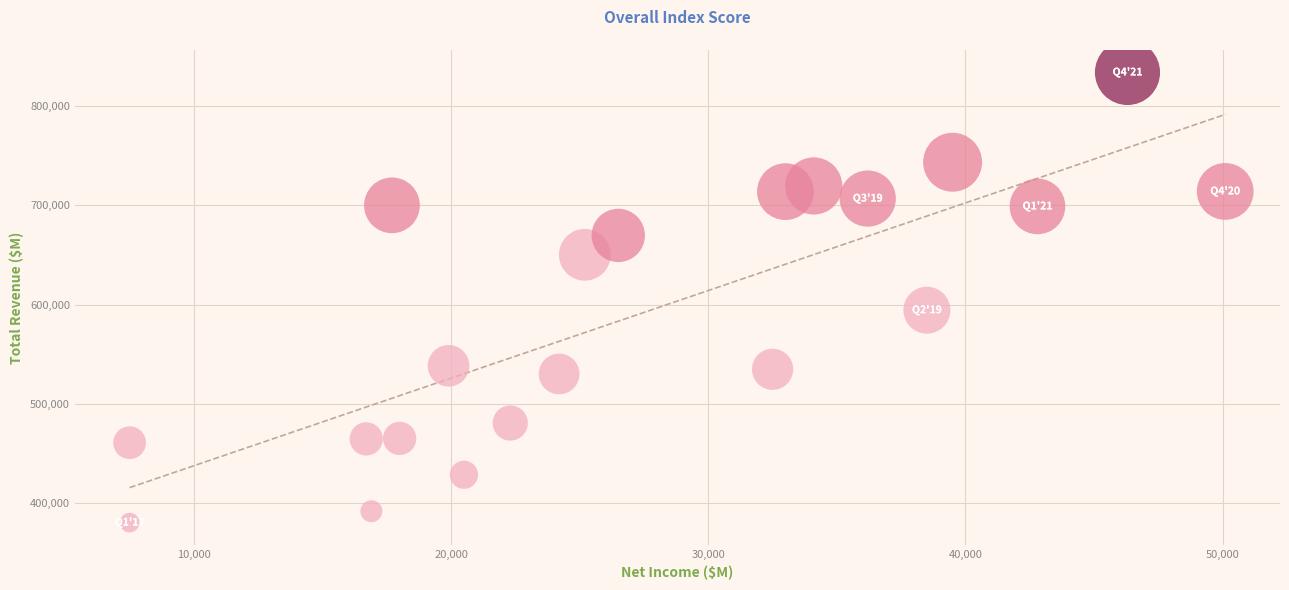

What Y value in the scatter plot is closest to 607250?

594500